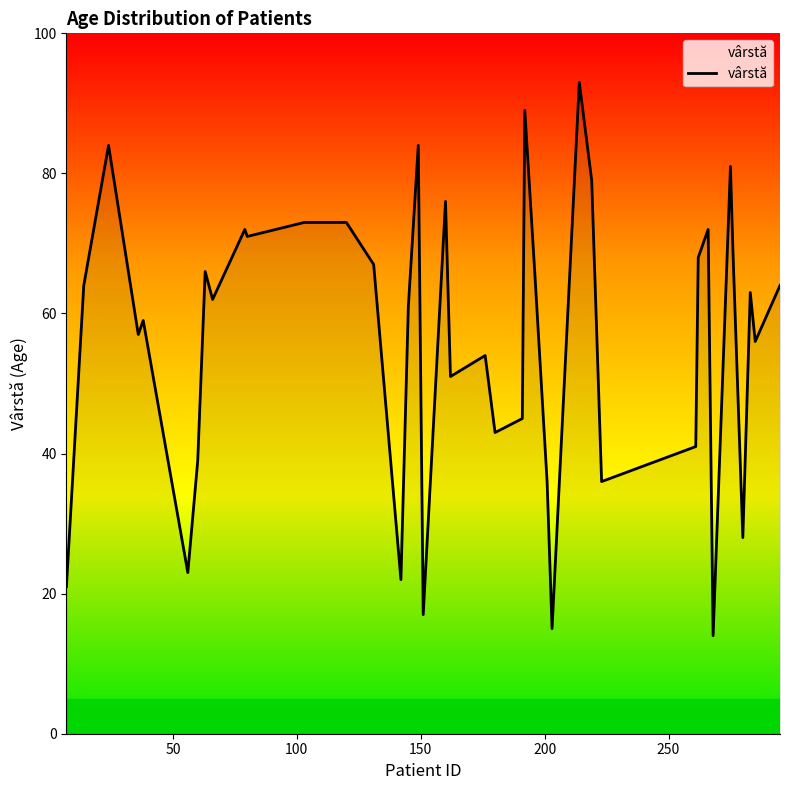

What is the smallest value displayed?

14